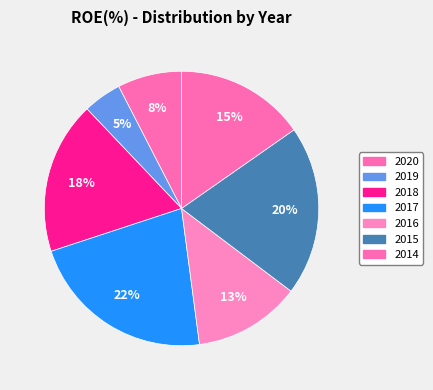

The 2020 slice represents 8% of the pie. True or false?

True